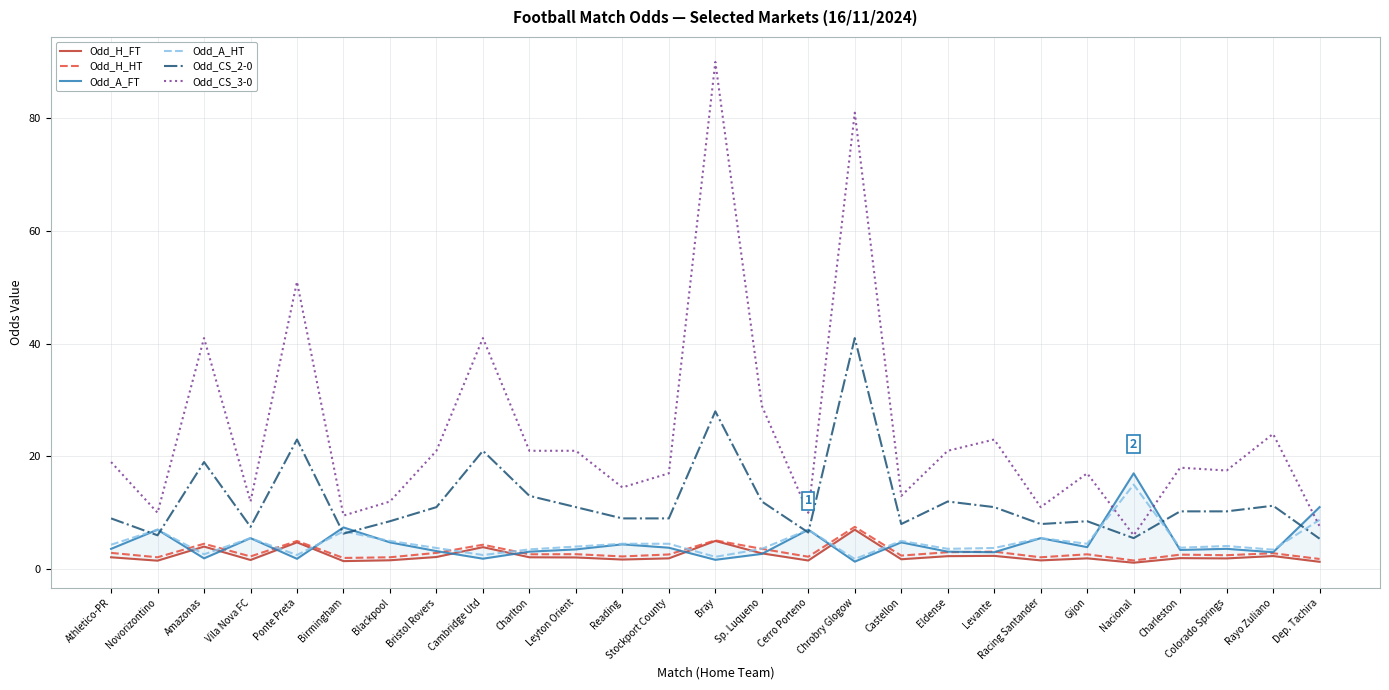

Reading left to right, transcribe all the data shown in this chart.

Odd_H_FT: Athletico-PR=2.1	Novorizontino=1.5	Amazonas=4.0	Vila Nova FC=1.6	Ponte Preta=4.8	Birmingham=1.4	Blackpool=1.6	Bristol Rovers=2.1	Cambridge Utd=3.9	Charlton=2.1	Leyton Orient=2.1	Reading=1.7	Stockport County=1.9	Bray=5.0	Sp. Luqueno=2.8	Cerro Porteno=1.5	Chrobry Glogow=7.0	Castellon=1.8	Eldense=2.3	Levante=2.4	Racing Santander=1.6	Gijon=1.9	Nacional=1.1	Charleston=1.9	Colorado Springs=1.9	Rayo Zuliano=2.3	Dep. Tachira=1.3
Odd_H_HT: Athletico-PR=2.9	Novorizontino=2.1	Amazonas=4.5	Vila Nova FC=2.2	Ponte Preta=5.0	Birmingham=2.0	Blackpool=2.1	Bristol Rovers=2.9	Cambridge Utd=4.3	Charlton=2.6	Leyton Orient=2.6	Reading=2.2	Stockport County=2.6	Bray=5.1	Sp. Luqueno=3.6	Cerro Porteno=2.2	Chrobry Glogow=7.5	Castellon=2.4	Eldense=3.0	Levante=3.1	Racing Santander=2.1	Gijon=2.6	Nacional=1.5	Charleston=2.6	Colorado Springs=2.5	Rayo Zuliano=2.8	Dep. Tachira=1.8
Odd_A_FT: Athletico-PR=3.6	Novorizontino=7.0	Amazonas=1.9	Vila Nova FC=5.5	Ponte Preta=1.8	Birmingham=7.4	Blackpool=4.8	Bristol Rovers=3.2	Cambridge Utd=1.9	Charlton=3.1	Leyton Orient=3.5	Reading=4.4	Stockport County=3.8	Bray=1.6	Sp. Luqueno=2.7	Cerro Porteno=7.0	Chrobry Glogow=1.3	Castellon=4.8	Eldense=3.1	Levante=3.0	Racing Santander=5.5	Gijon=3.9	Nacional=17.0	Charleston=3.4	Colorado Springs=3.6	Rayo Zuliano=3.0	Dep. Tachira=11.0
Odd_A_HT: Athletico-PR=4.3	Novorizontino=7.0	Amazonas=2.6	Vila Nova FC=5.5	Ponte Preta=2.5	Birmingham=6.7	Blackpool=5.0	Bristol Rovers=3.8	Cambridge Utd=2.5	Charlton=3.5	Leyton Orient=4.0	Reading=4.5	Stockport County=4.5	Bray=2.2	Sp. Luqueno=3.6	Cerro Porteno=7.0	Chrobry Glogow=1.8	Castellon=5.0	Eldense=3.6	Levante=3.8	Racing Santander=5.5	Gijon=4.5	Nacional=15.0	Charleston=3.8	Colorado Springs=4.1	Rayo Zuliano=3.5	Dep. Tachira=8.8
Odd_CS_2-0: Athletico-PR=9.0	Novorizontino=6.0	Amazonas=19.0	Vila Nova FC=7.5	Ponte Preta=23.0	Birmingham=6.3	Blackpool=8.5	Bristol Rovers=11.0	Cambridge Utd=21.0	Charlton=13.0	Leyton Orient=11.0	Reading=9.0	Stockport County=9.0	Bray=28.0	Sp. Luqueno=12.0	Cerro Porteno=6.5	Chrobry Glogow=41.0	Castellon=8.0	Eldense=12.0	Levante=11.0	Racing Santander=8.0	Gijon=8.5	Nacional=5.5	Charleston=10.2	Colorado Springs=10.2	Rayo Zuliano=11.2	Dep. Tachira=5.4
Odd_CS_3-0: Athletico-PR=19.0	Novorizontino=10.0	Amazonas=41.0	Vila Nova FC=12.0	Ponte Preta=51.0	Birmingham=9.5	Blackpool=12.0	Bristol Rovers=21.0	Cambridge Utd=41.0	Charlton=21.0	Leyton Orient=21.0	Reading=14.5	Stockport County=17.0	Bray=90.0	Sp. Luqueno=29.0	Cerro Porteno=10.0	Chrobry Glogow=81.0	Castellon=13.0	Eldense=21.0	Levante=23.0	Racing Santander=11.0	Gijon=17.0	Nacional=6.0	Charleston=18.0	Colorado Springs=17.5	Rayo Zuliano=24.0	Dep. Tachira=7.6